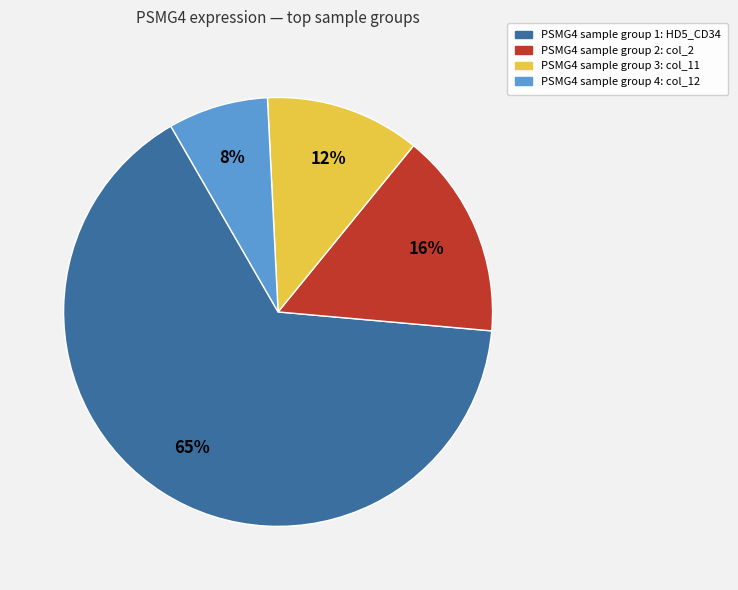

Is there any slice that represents more than half of the pie?

Yes